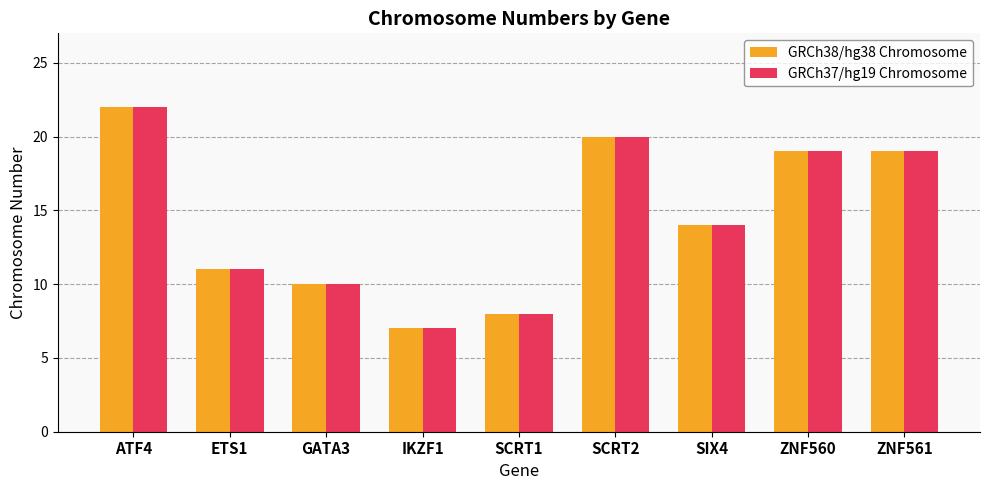

Is the value of GRCh38/hg38 Chromosome at SCRT2 greater than the value of GRCh37/hg19 Chromosome at SIX4?

Yes